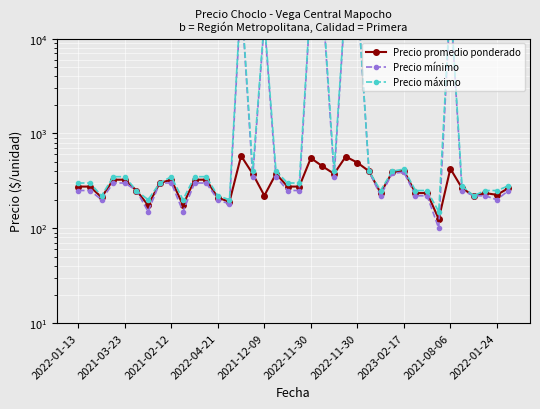

What is the approximate value of Precio mínimo at 30, to the nearest 100?

200